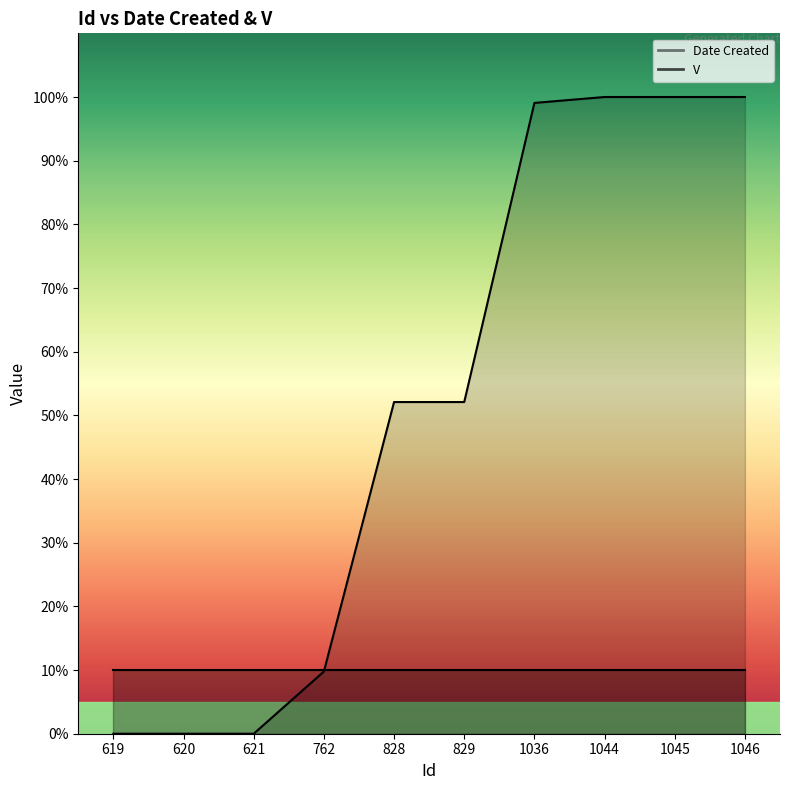

Approximately how many times larger is the value at 1046 compared to 762?

10.2